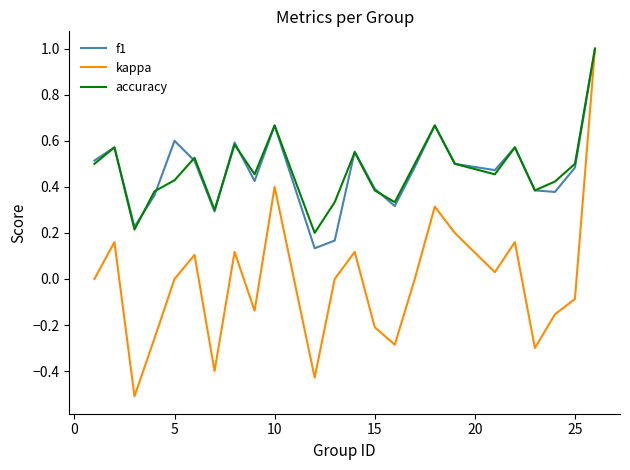

What is the highest value of the accuracy series?

1.0